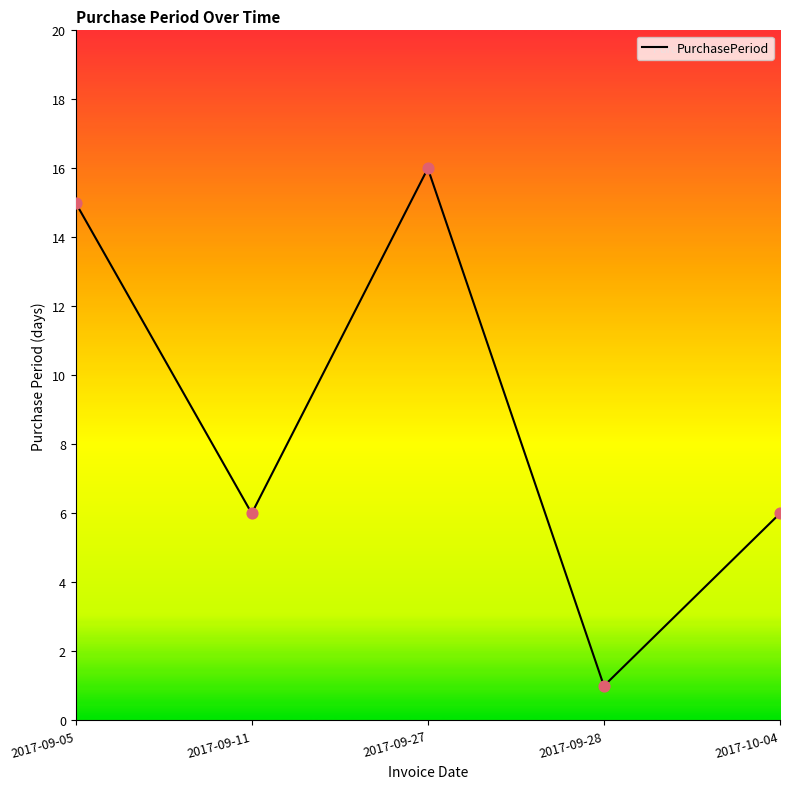

What is the change in value from 2017-09-28 to 2017-10-04?

+5